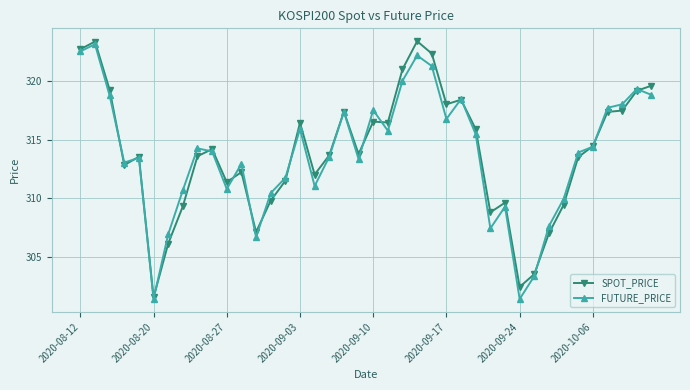

How many data points in FUTURE_PRICE are less than 314?

20